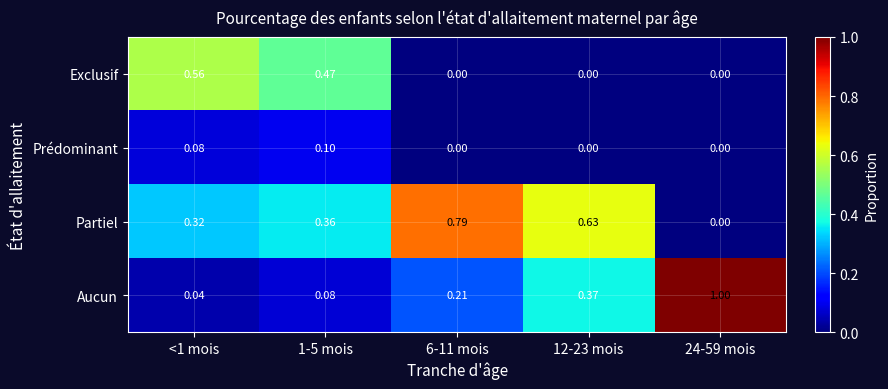

At how many categories does at least one series exceed 0?

5